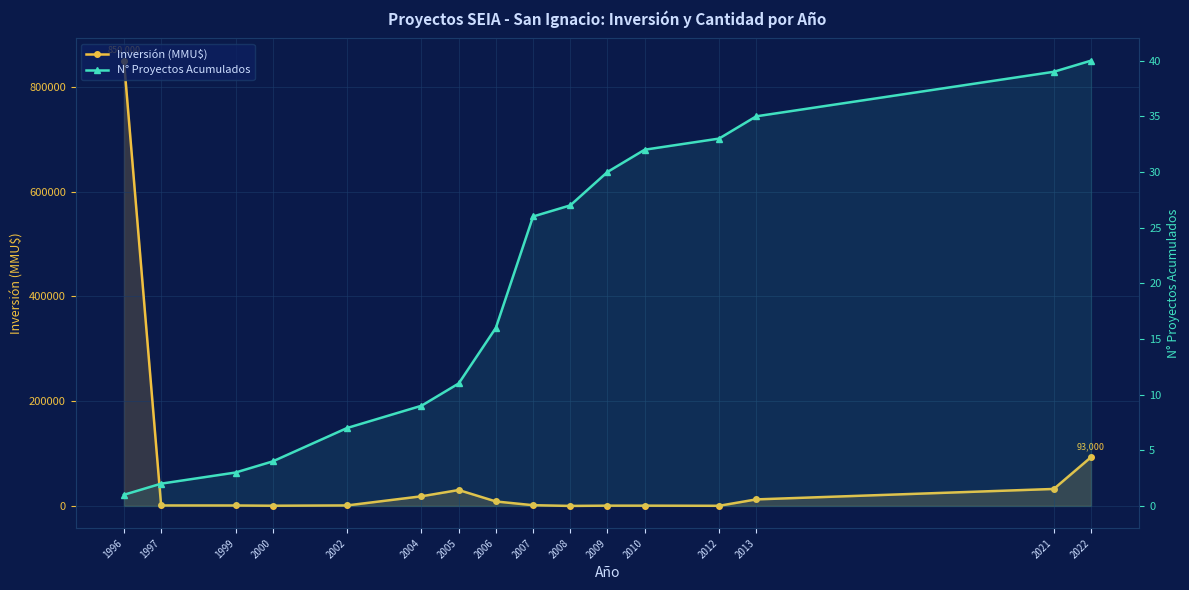

What is the total value across all series at 2010?

532